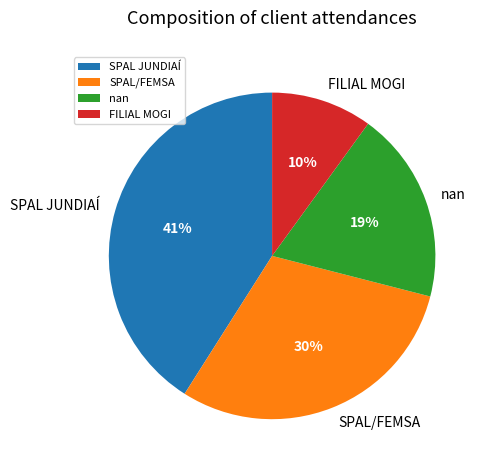

Do SPAL JUNDIAÍ and FILIAL MOGI together represent more than half of the pie?

Yes